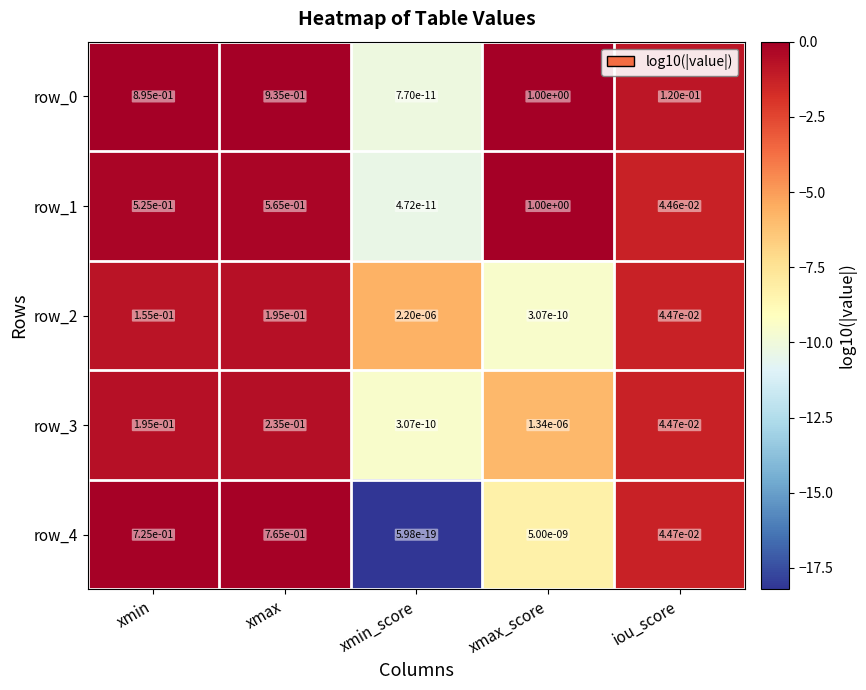

Count the number of data series in this chart.

5